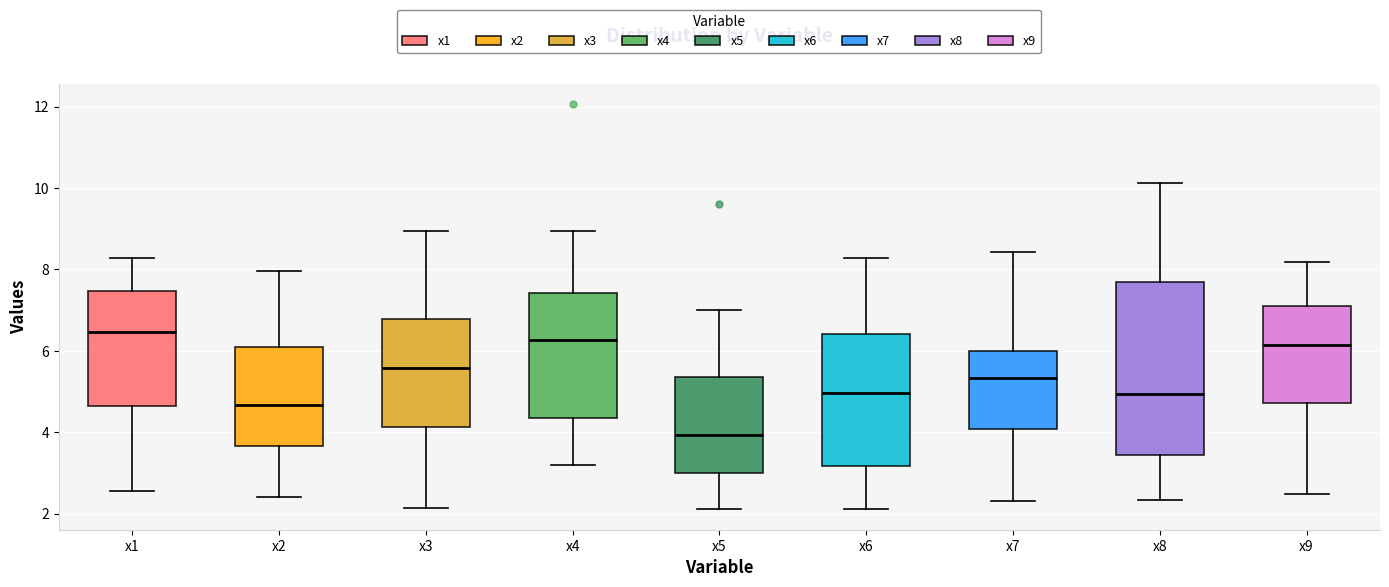

Which box is the tallest, from its lower edge to its upper edge?

x8